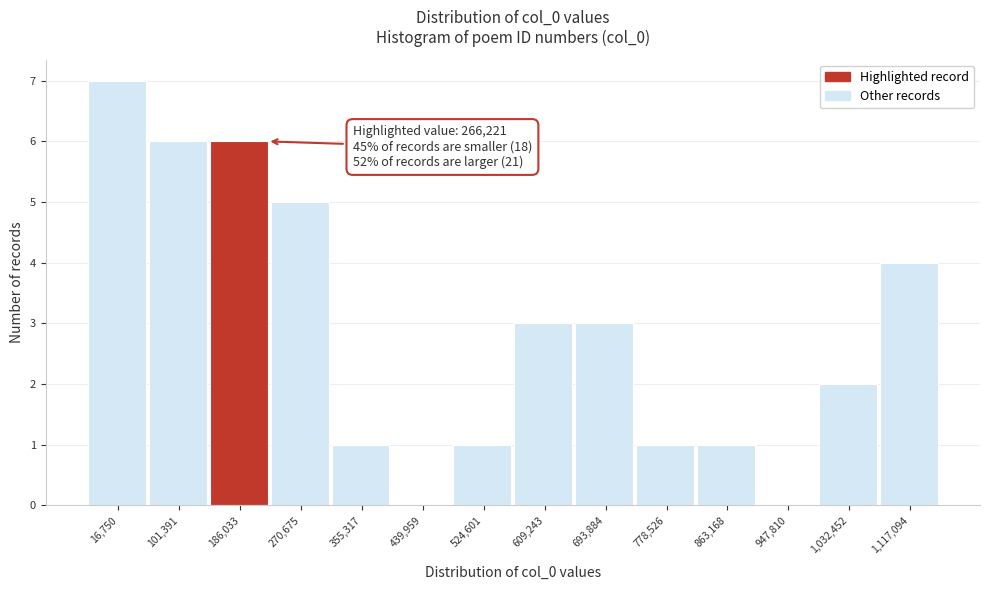

Reading right to left, list all the values displayed in this chart.

1,117,094=4	1,032,452=2	947,810=0	863,168=1	778,526=1	693,884=3	609,243=3	524,601=1	439,959=0	355,317=1	270,675=5	186,033=6	101,391=6	16,750=7